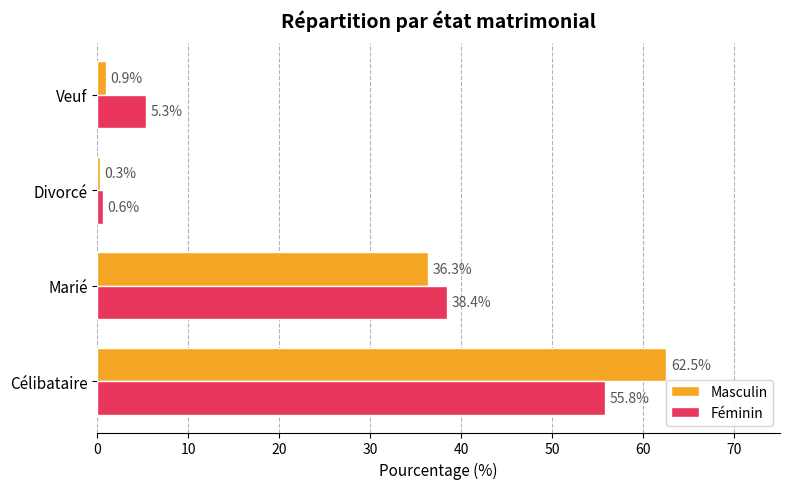

What is the maximum value for Masculin?

62.5